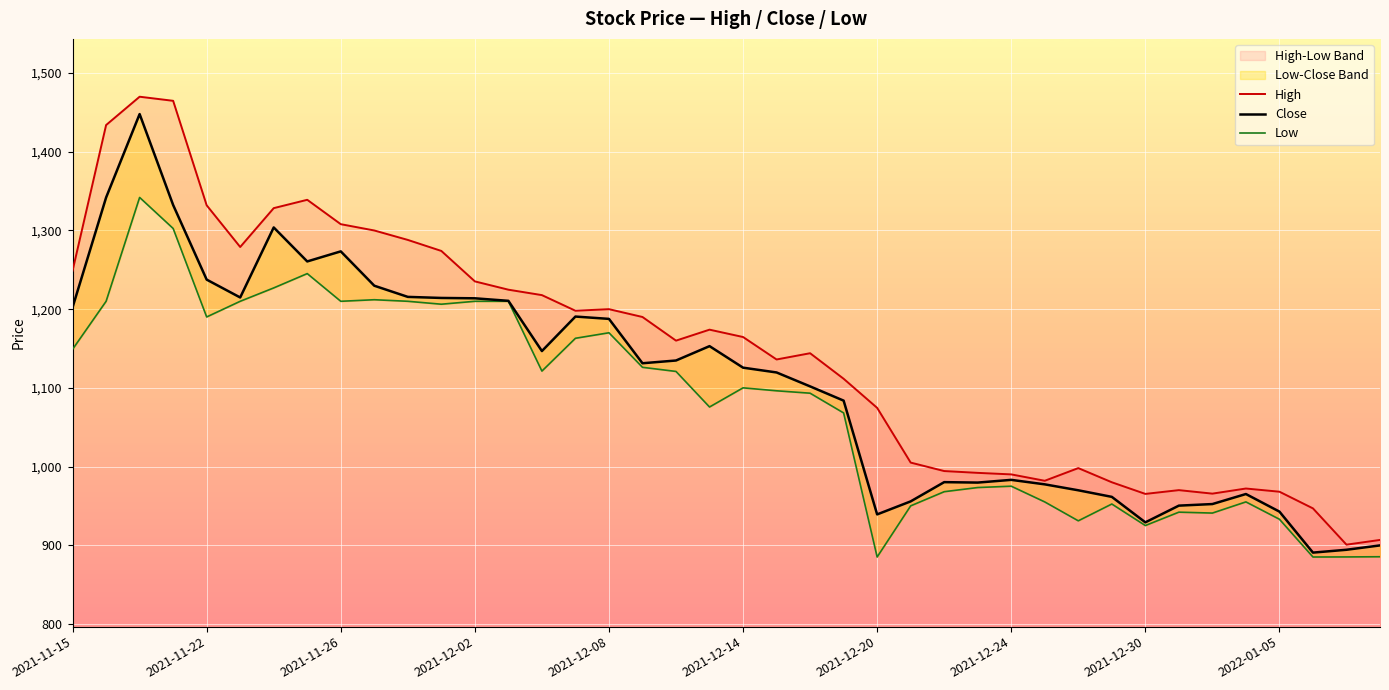

What is the sum of all High values?

45832.9